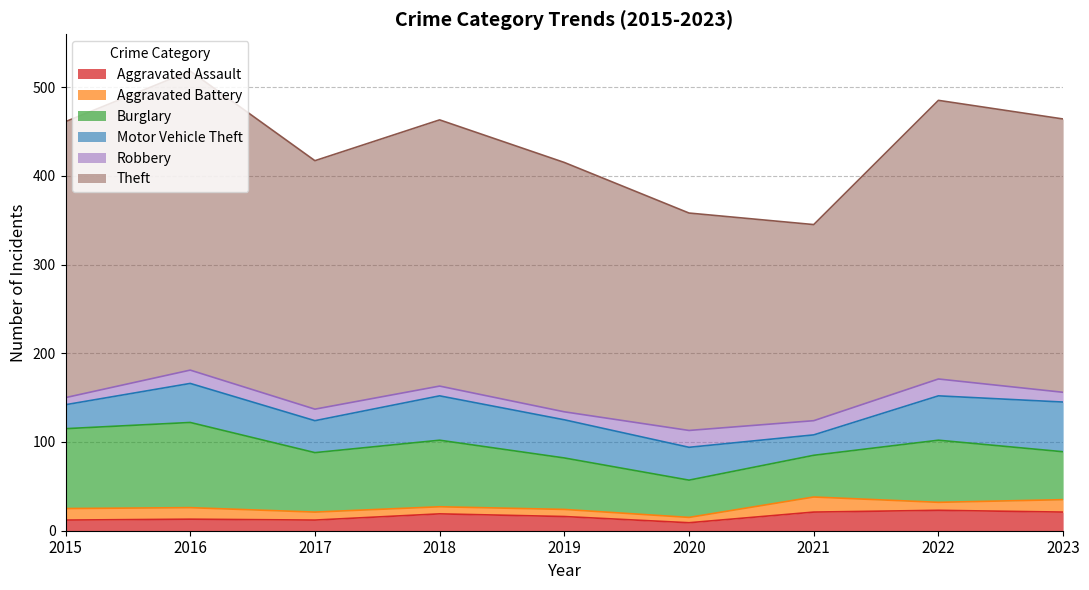

List the series in order of their peak value, lowest first.

Aggravated Battery, Robbery, Aggravated Assault, Motor Vehicle Theft, Burglary, Theft